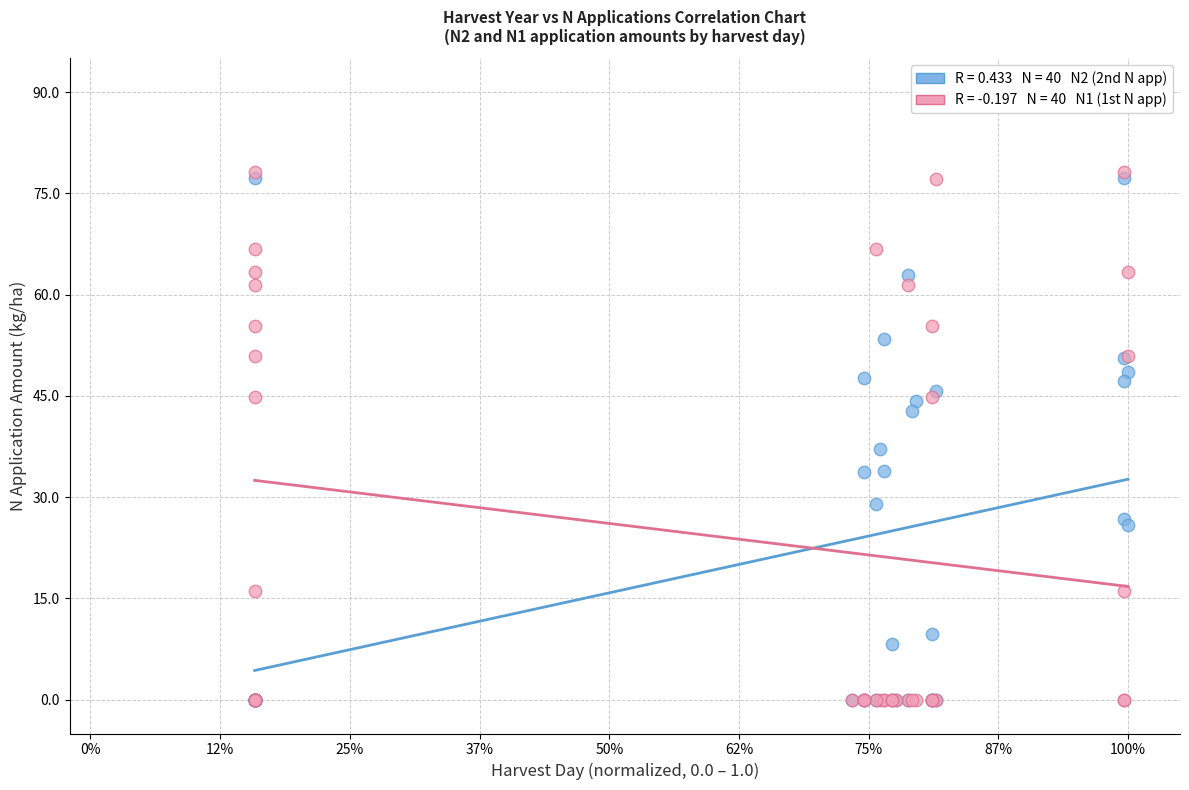

Across all series, what Y value is closest to 39?

37.2